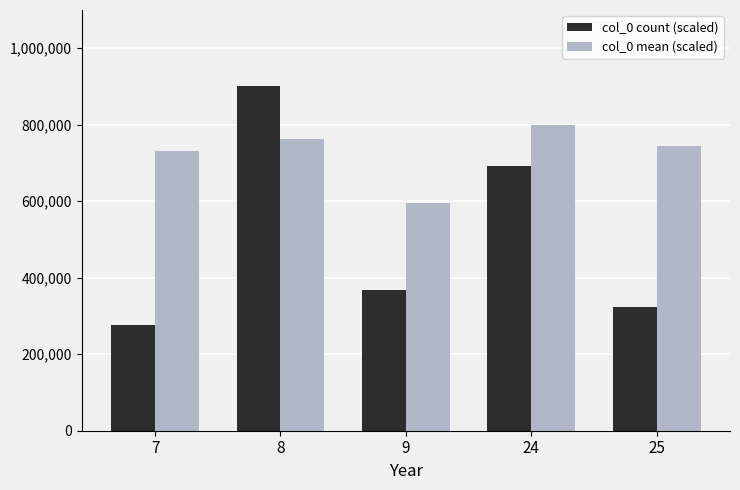

What are all the series names shown in the legend?

col_0 count (scaled), col_0 mean (scaled)